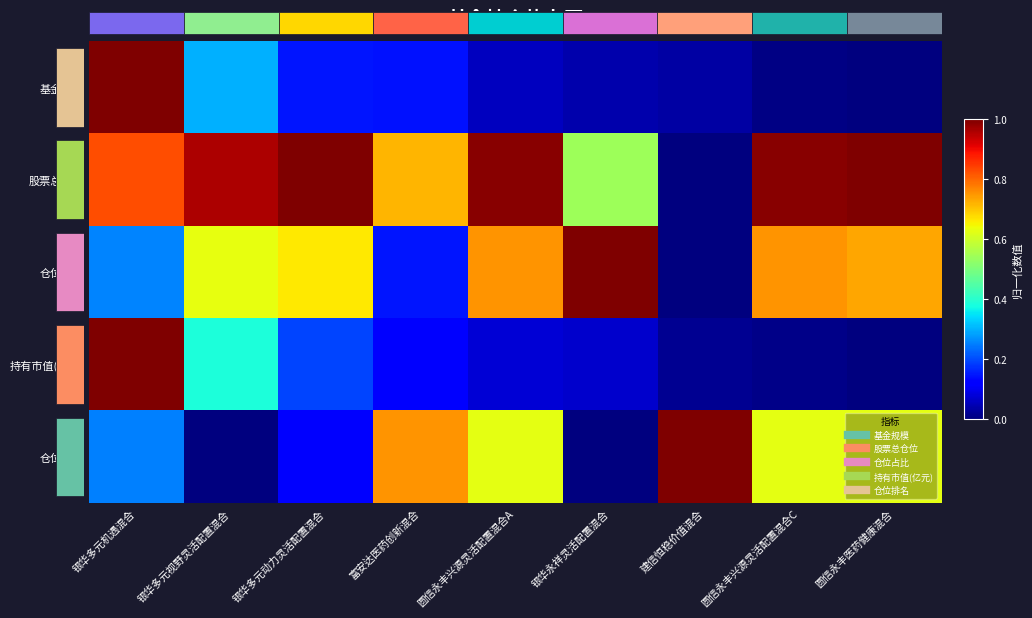

At how many categories does at least one series exceed 0?

9